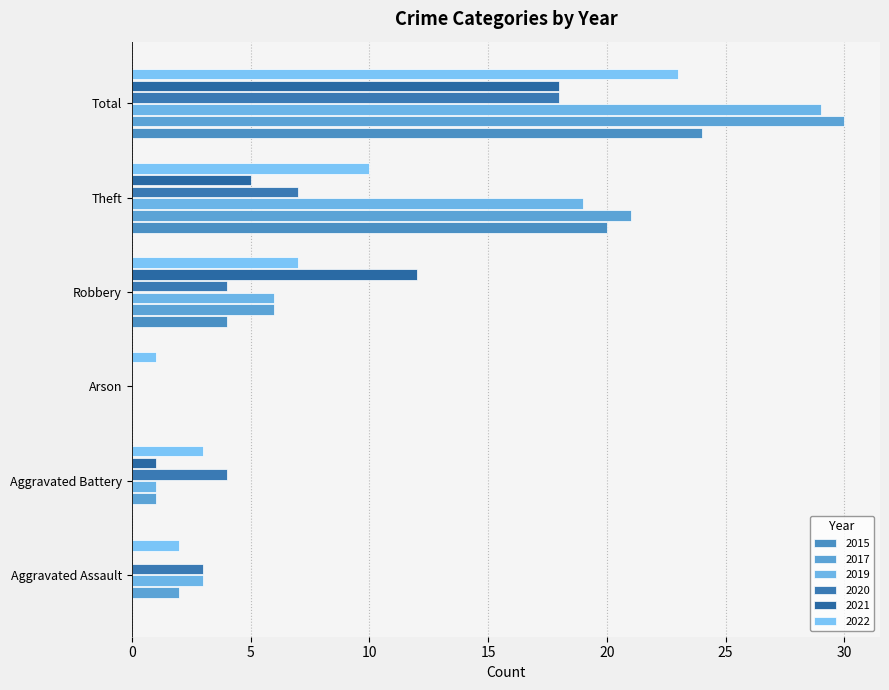

The value of 2015 at Robbery is 6. True or false?

False